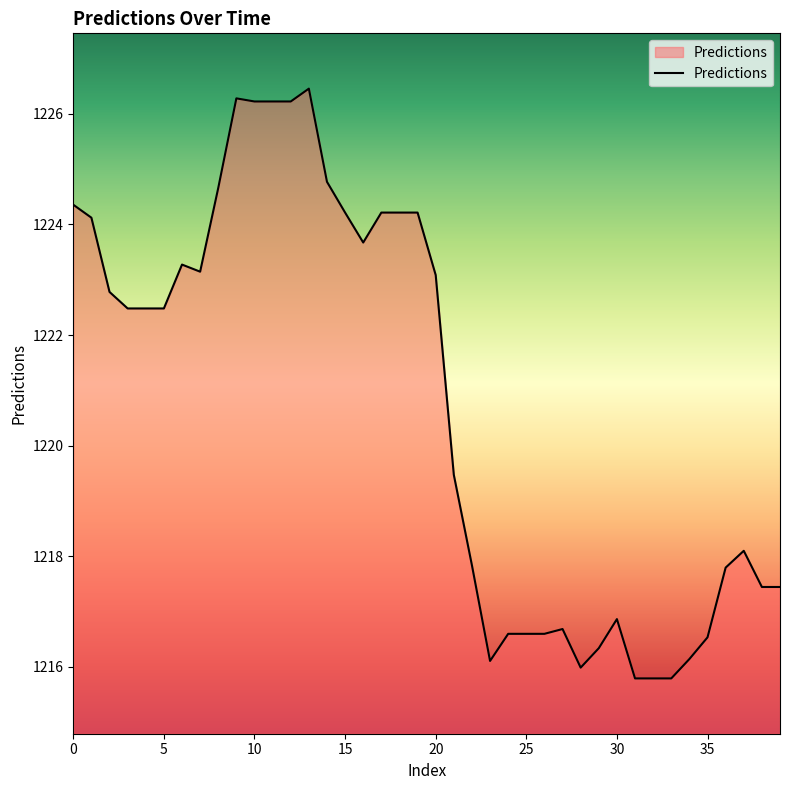

What is the maximum value shown in the chart?

1226.5